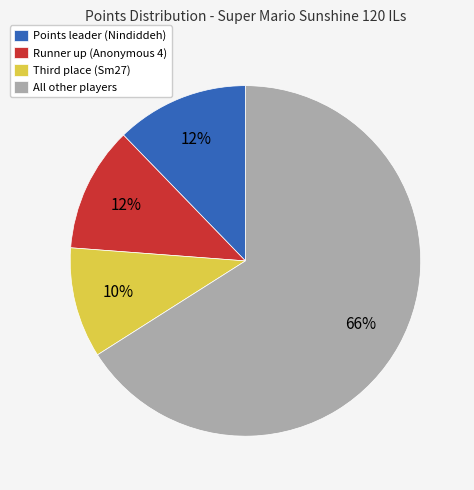

Between Points leader (Nindiddeh) and All other players, which is larger?

All other players